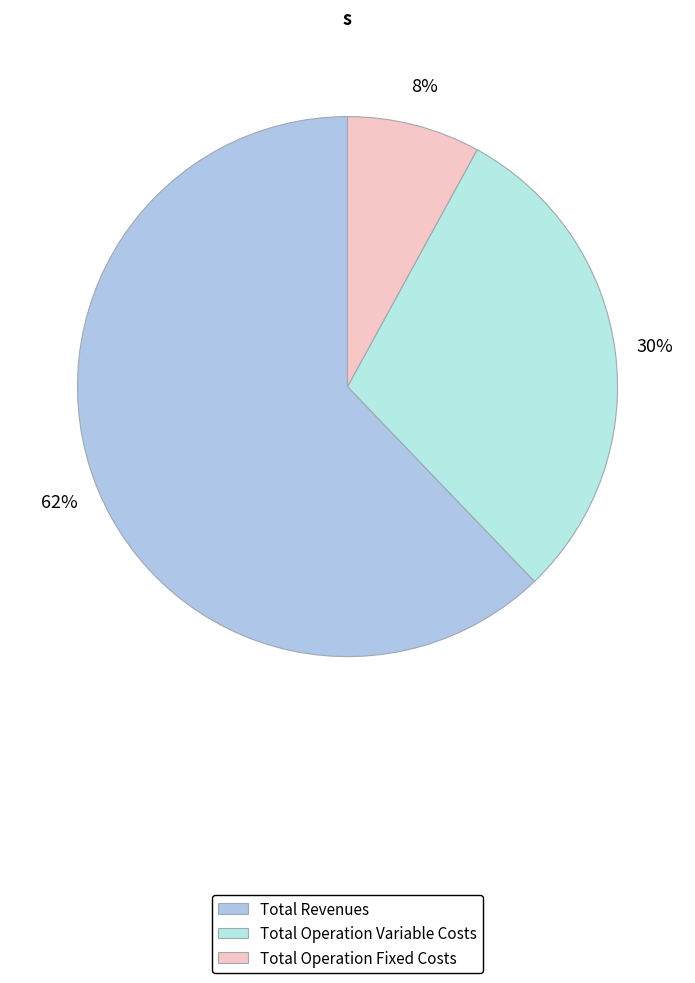

How many segments does this pie chart have?

3